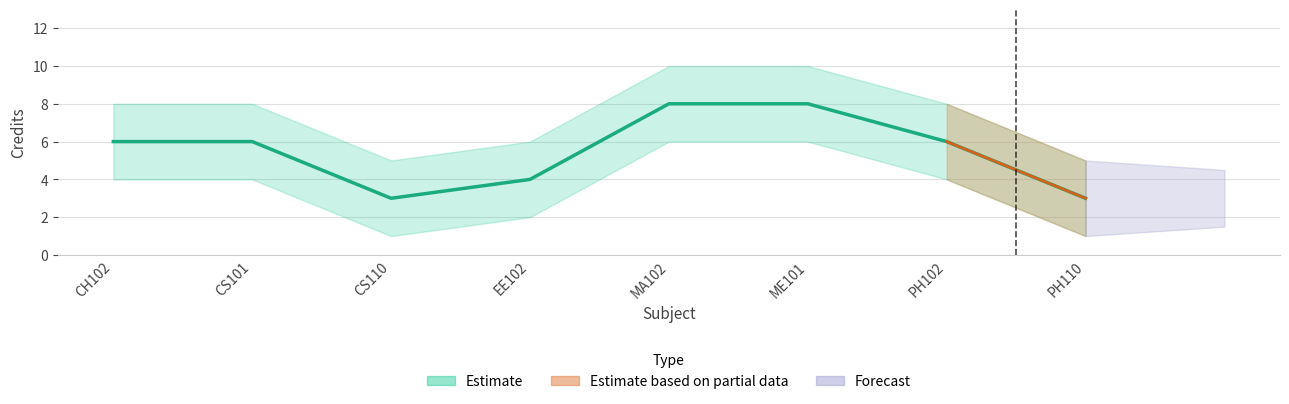

True or false: the data shows 3 at PH110.

True